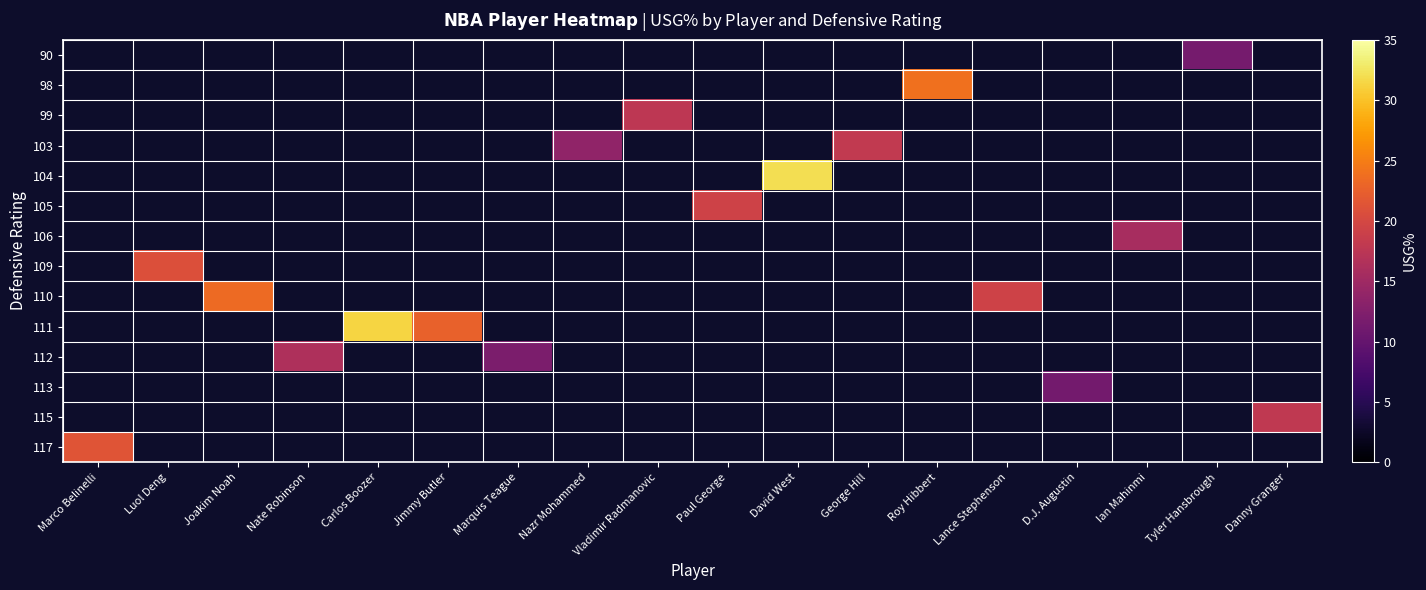

How many data points does each series have?

18